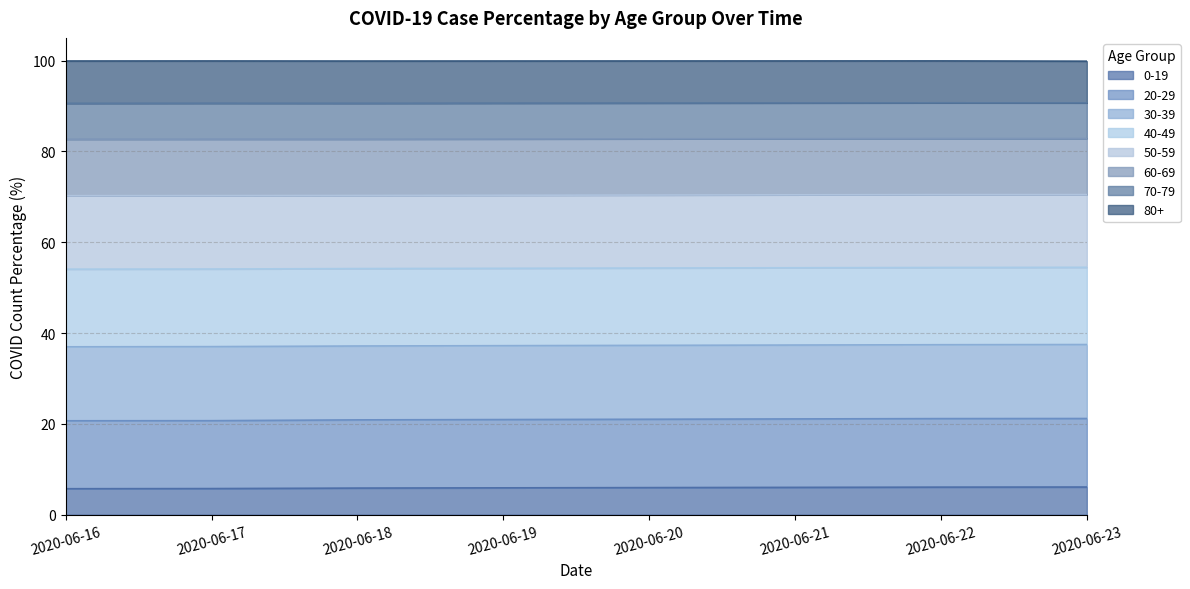

What is the maximum value for 0-19?

6.1